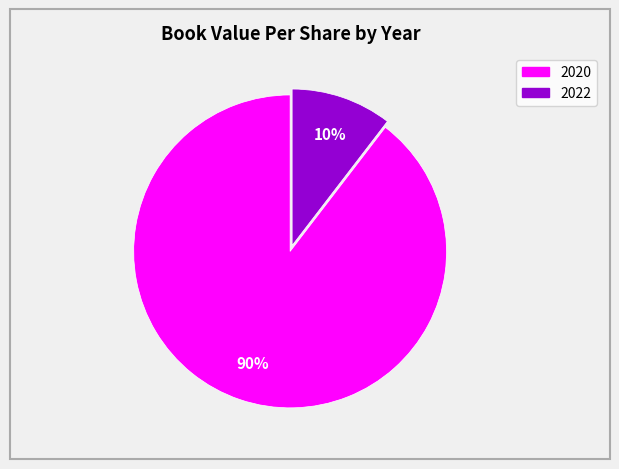

To the nearest percent, what is the average slice percentage?

50%